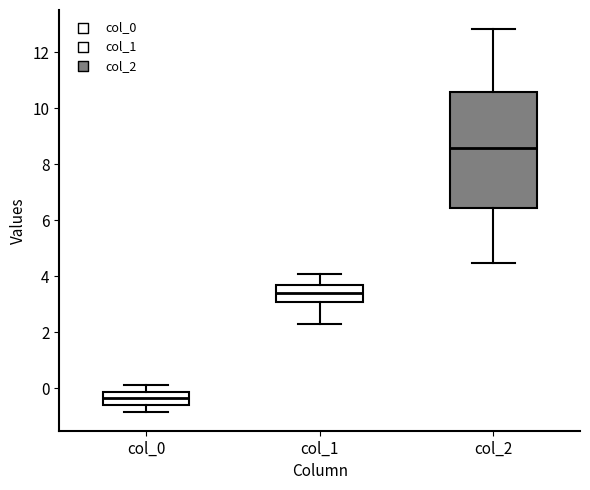

Reading left to right, transcribe this box plot: for each box, give where its median line is, the range the box spans, and where its two whiskers end, as read against the y-axis. The values are not printed on the chart, so give them approximately, as read against the axis.

col_0: median -0.4, box -0.6 to -0.2, whiskers -0.8 to 0.2
col_1: median 3.4, box 3.0 to 3.6, whiskers 2.2 to 4.0
col_2: median 8.6, box 6.4 to 10.6, whiskers 4.4 to 12.8